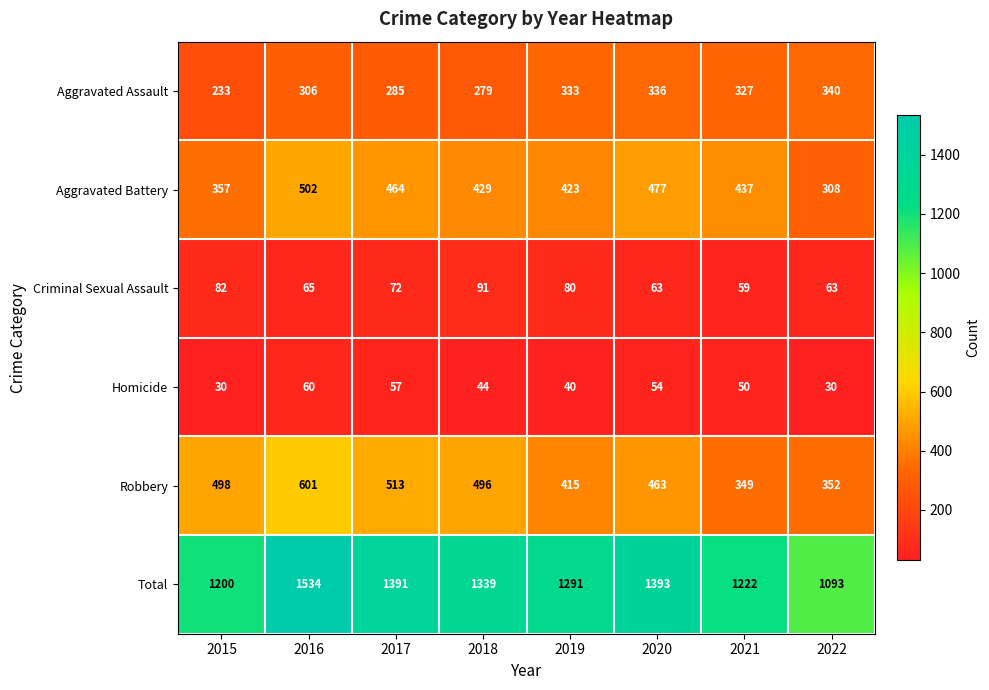

The value of Total at 2018 is 2087. True or false?

False